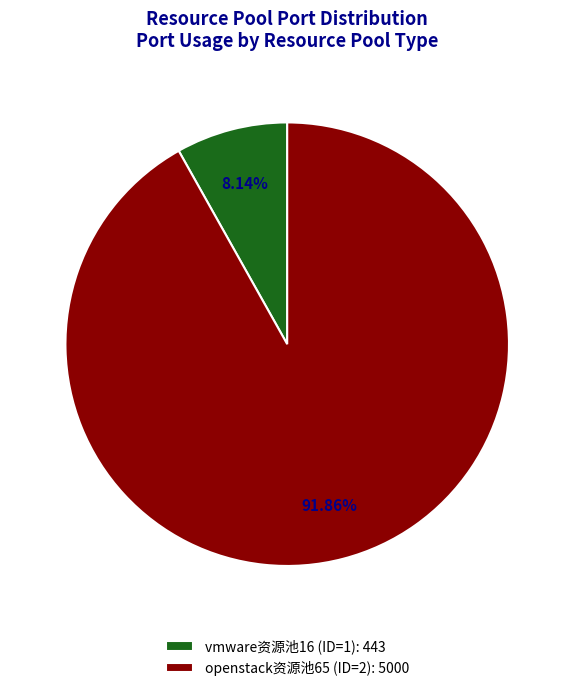

How many segments does this pie chart have?

2